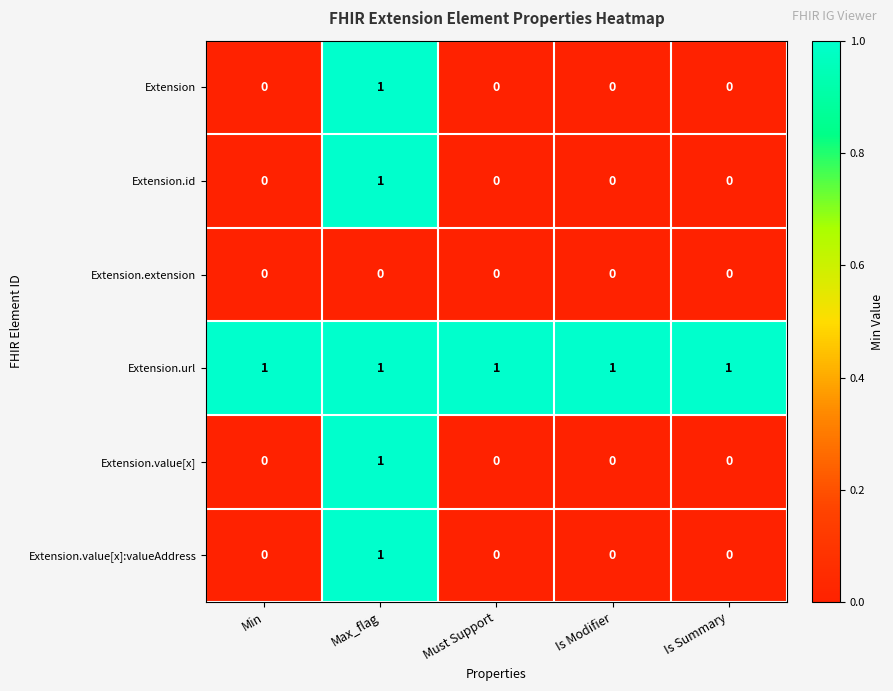

At which category is the sum across all series the highest?

Max_flag